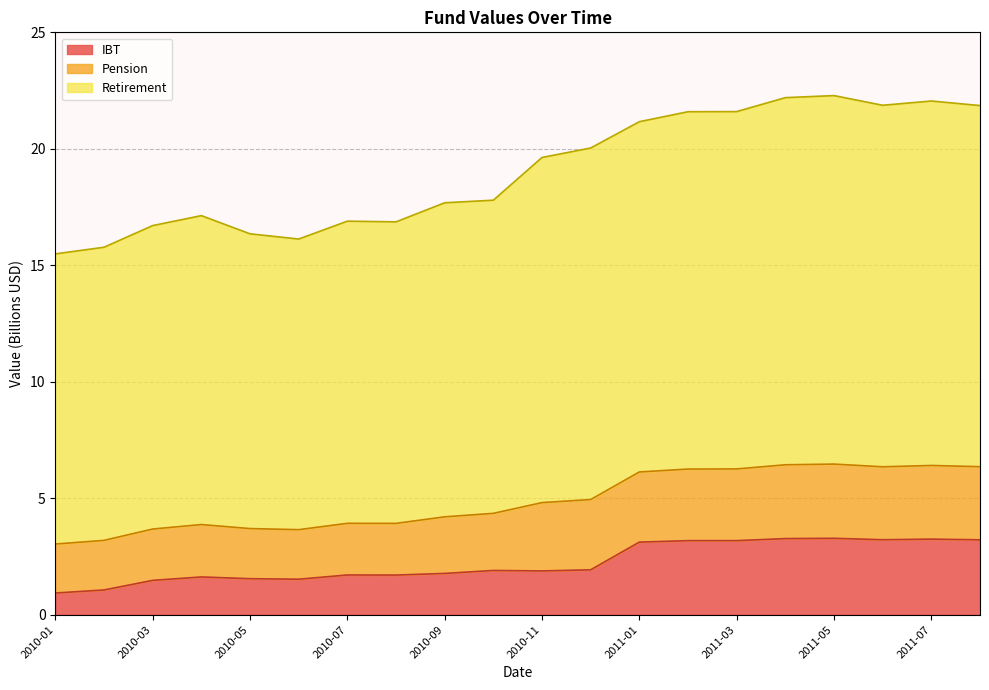

The value of IBT at 2010-03 is 1.5. True or false?

True